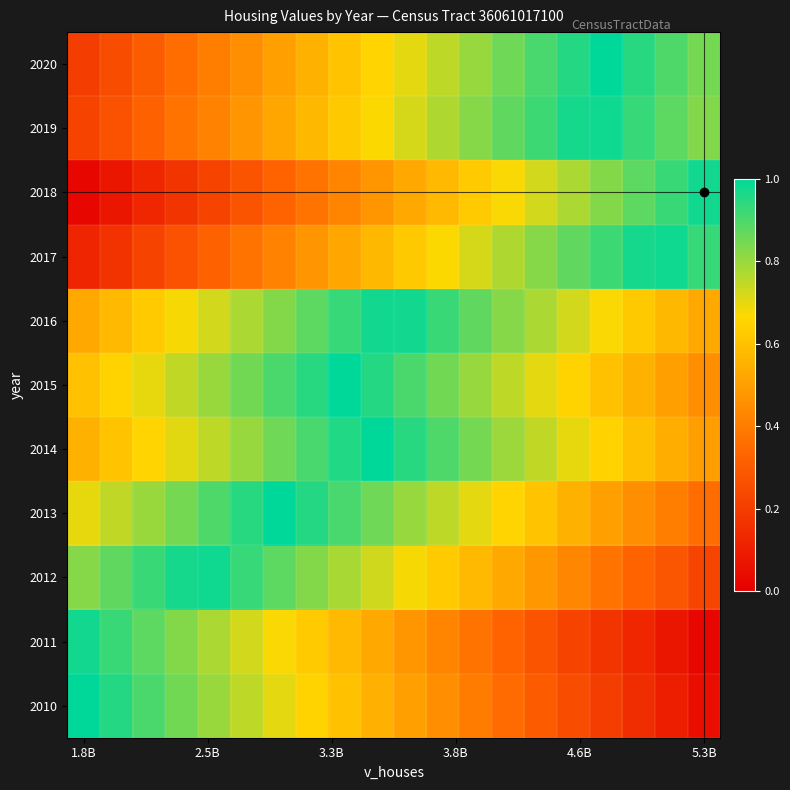

What is the maximum value shown in the chart?

1.0